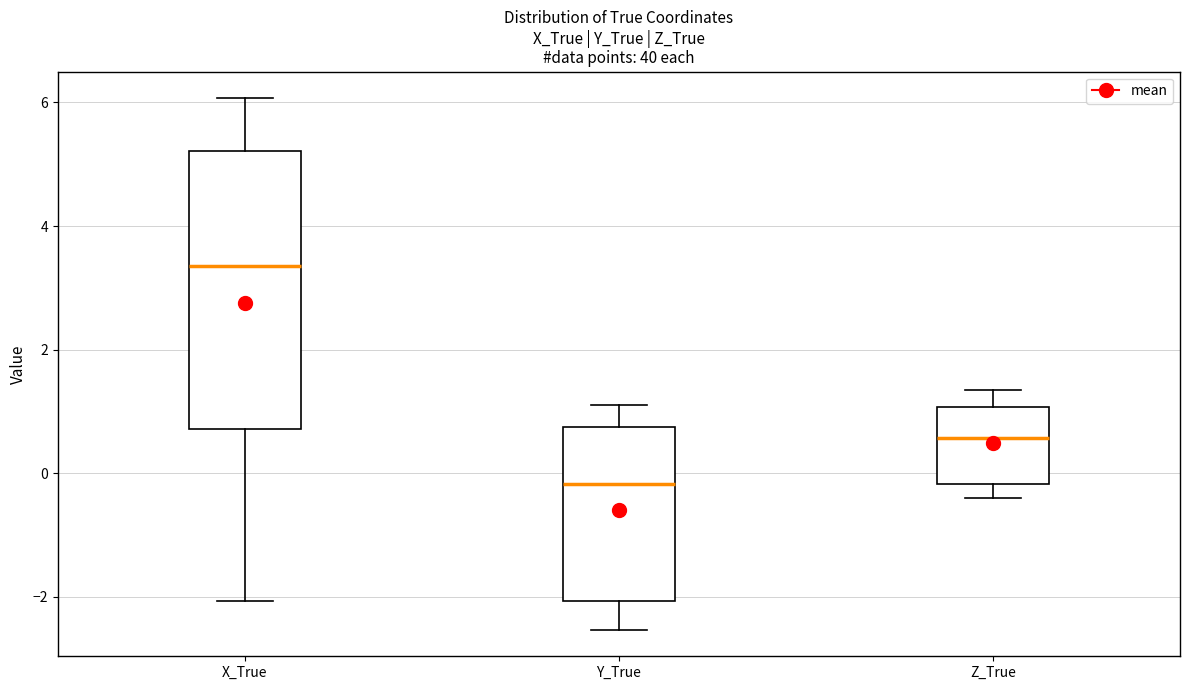

Which box's median line is the lowest?

Y_True